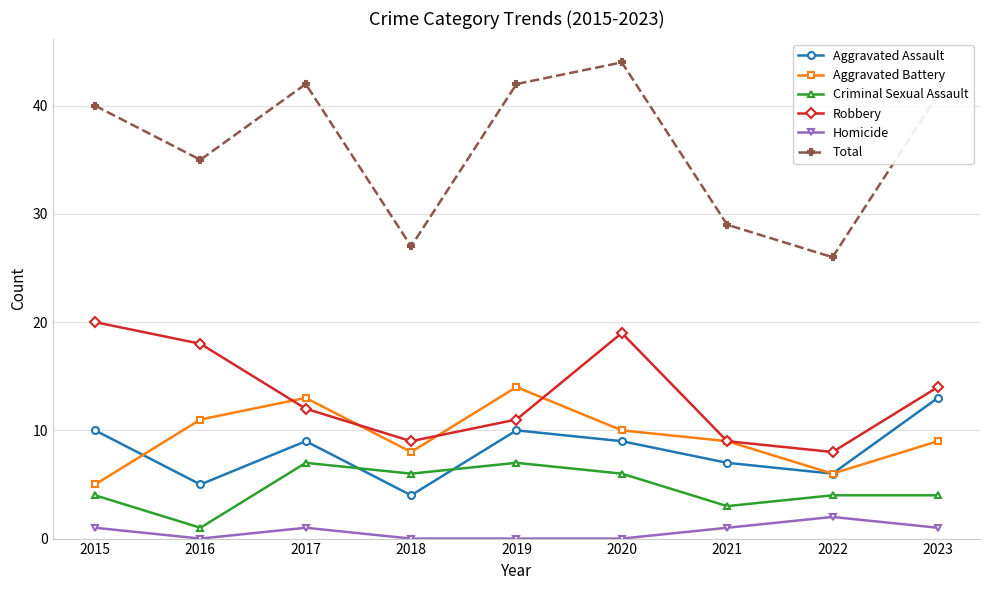

What is the difference between the maximum and minimum values in the Criminal Sexual Assault series?

6